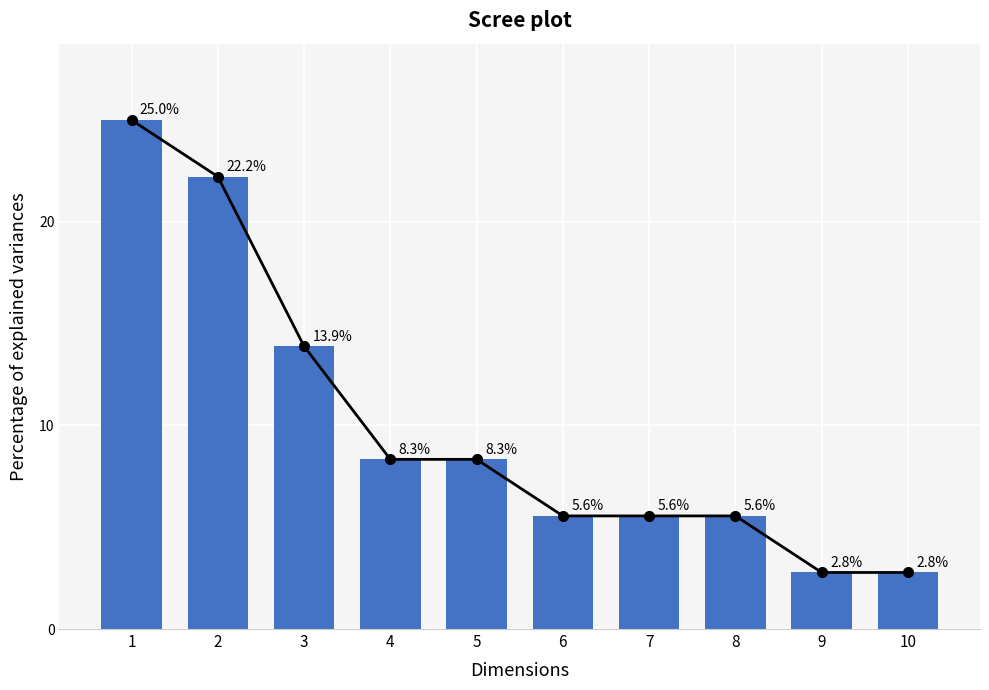

How many values are below 8?

5